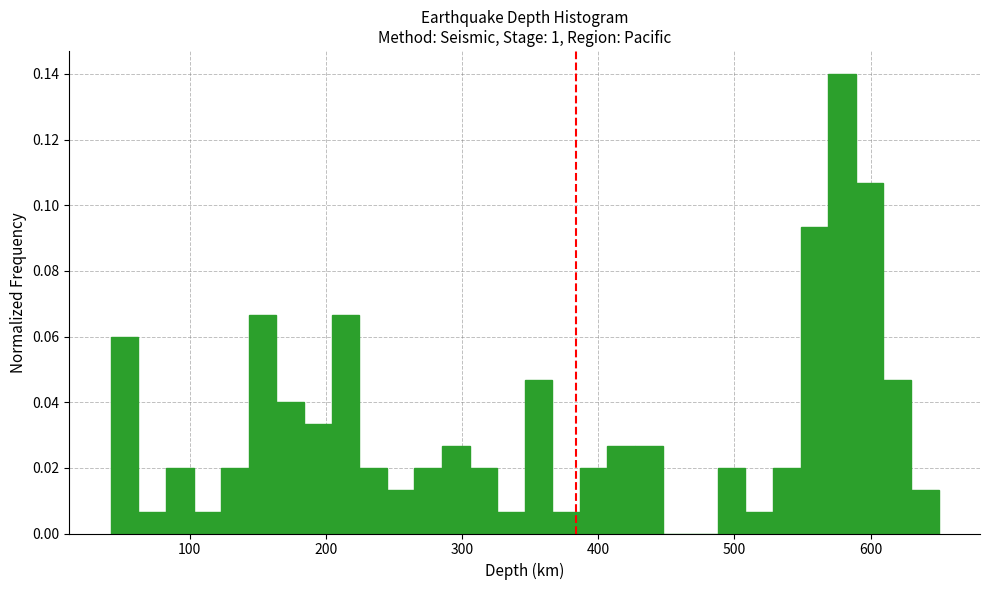

Read against the x-axis, roughly where is the centre of the tallest bar?

580